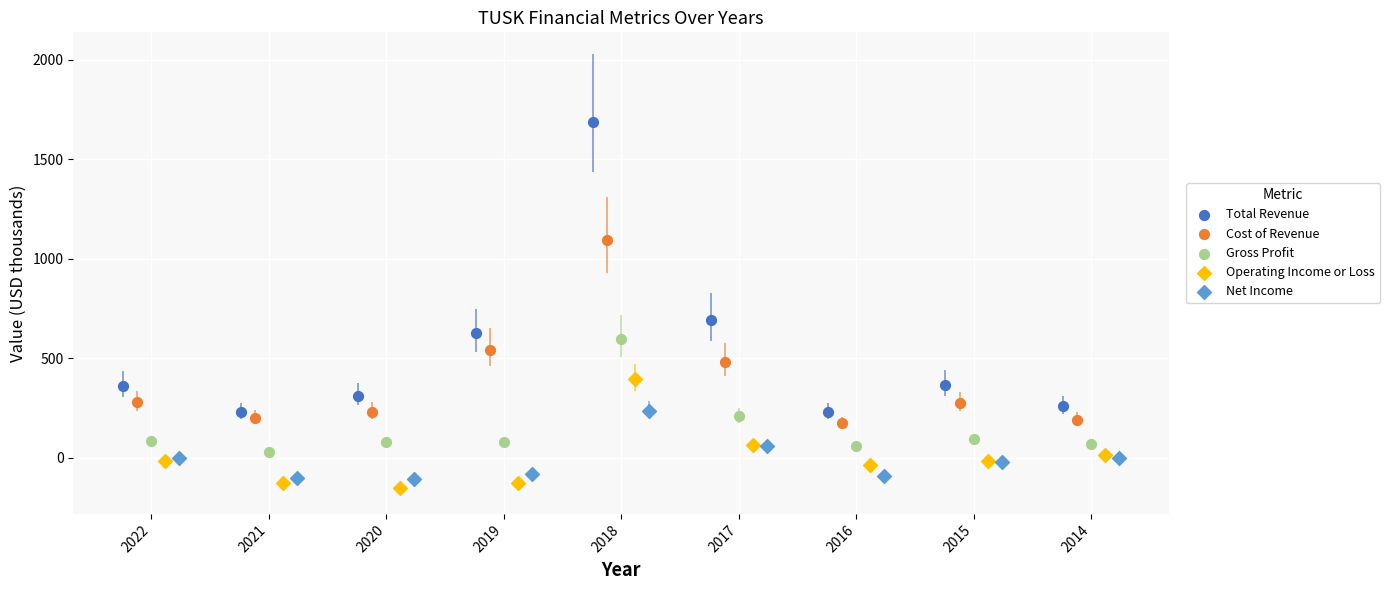

Which series contains the highest Y value?

Total Revenue